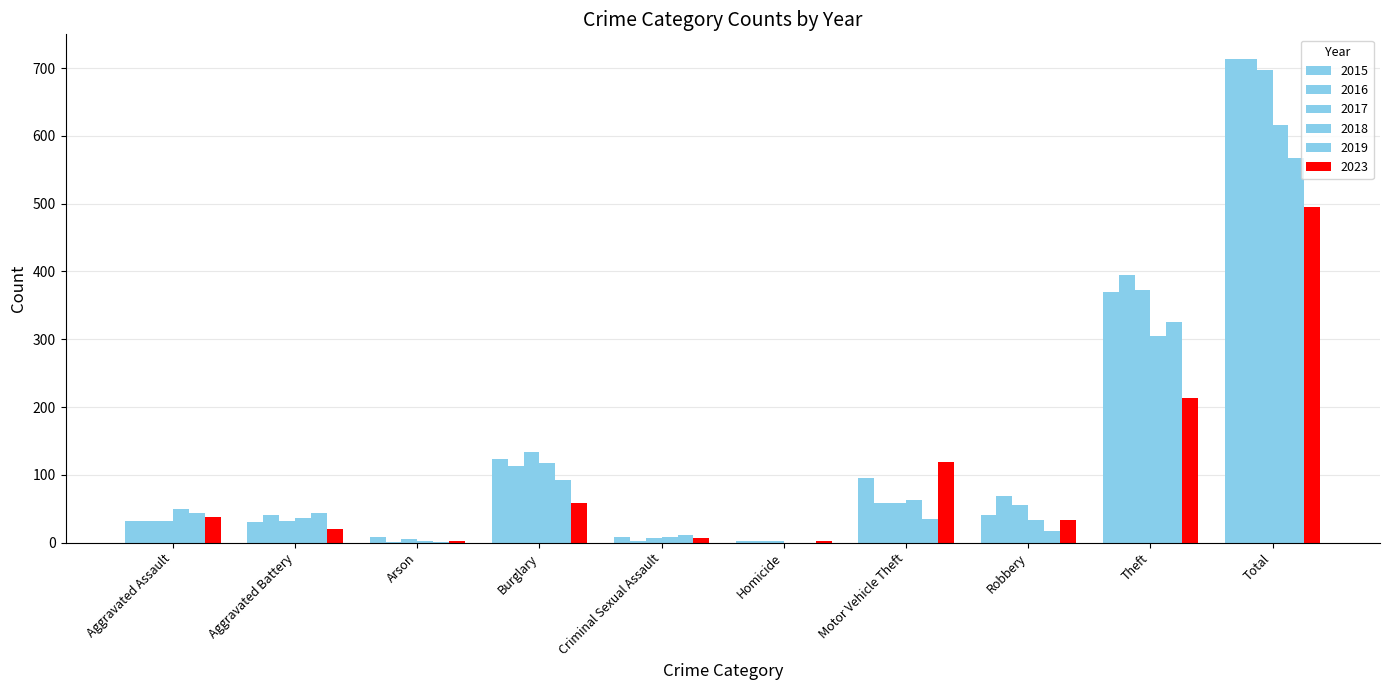

How many data points does each series have?

10